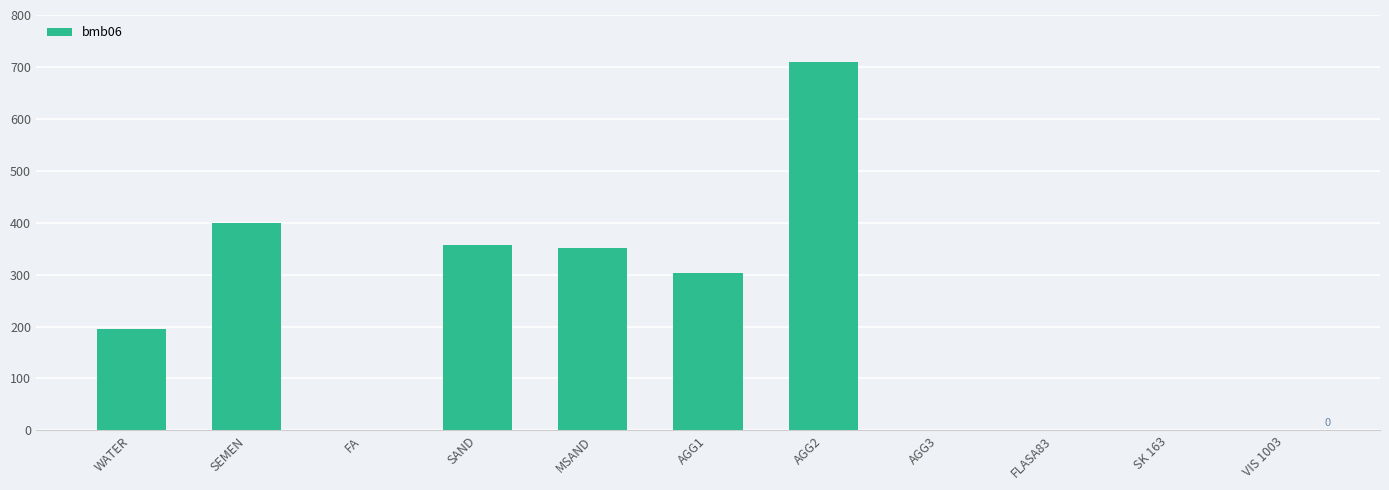

What is the greatest value displayed?

710